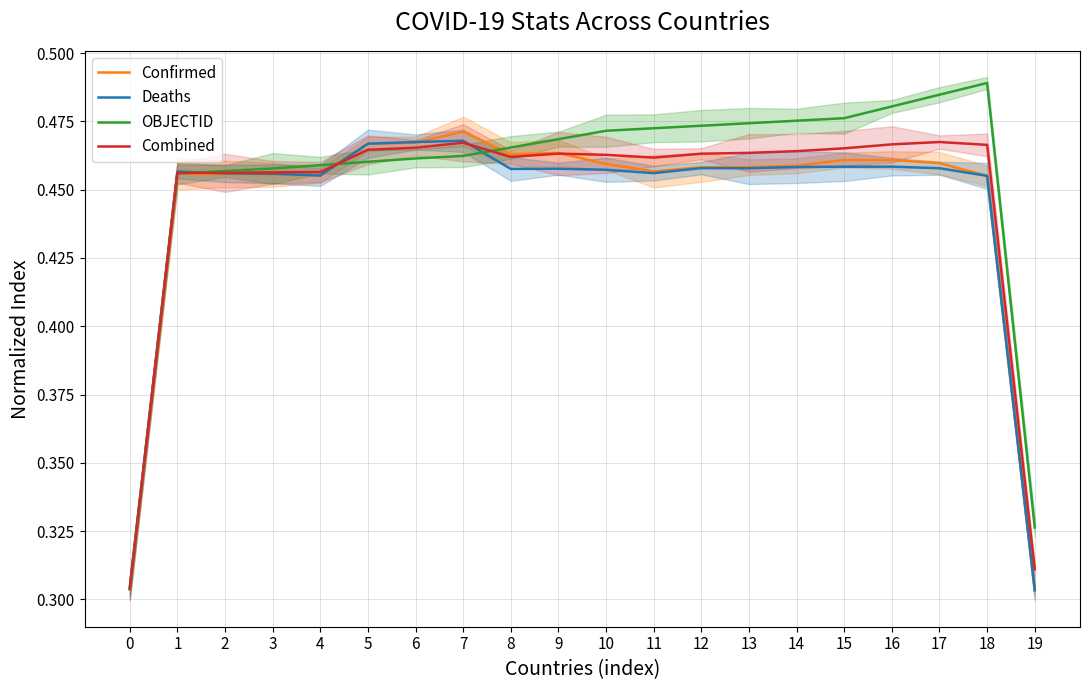

Between which two adjacent categories do Confirmed and OBJECTID first intersect?

0 and 1